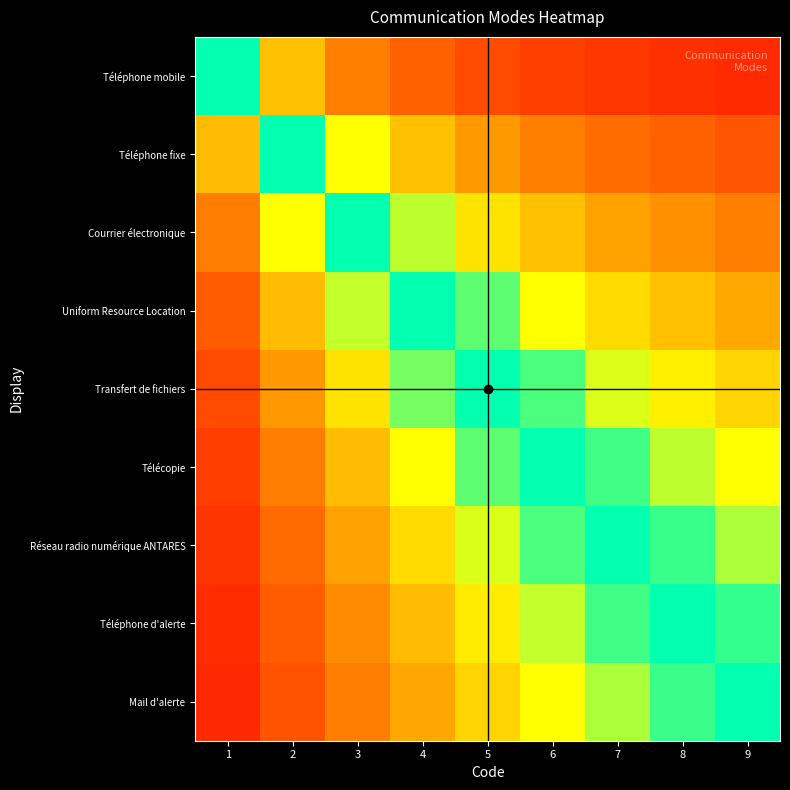

Reading right to left, transcribe all the data shown in this chart.

Téléphone mobile: 9=0.1	8=0.1	7=0.1	6=0.1	5=0.1	4=0.1	3=0.2	2=0.2	1=0.5
Téléphone fixe: 9=0.1	8=0.1	7=0.1	6=0.2	5=0.2	4=0.2	3=0.3	2=0.5	1=0.8
Courrier électronique: 9=0.2	8=0.2	7=0.2	6=0.2	5=0.3	4=0.4	3=0.5	2=0.7	1=0.8
Uniform Resource Location: 9=0.2	8=0.2	7=0.3	6=0.3	5=0.4	4=0.5	3=0.6	2=0.8	1=0.9
Transfert de fichiers: 9=0.3	8=0.3	7=0.4	6=0.5	5=0.5	4=0.6	3=0.7	2=0.8	1=0.9
Télécopie: 9=0.3	8=0.4	7=0.5	6=0.5	5=0.6	4=0.7	3=0.8	2=0.8	1=0.9
Réseau radio numérique ANTARES: 9=0.4	8=0.5	7=0.5	6=0.6	5=0.6	4=0.7	3=0.8	2=0.9	1=0.9
Téléphone d'alerte: 9=0.5	8=0.5	7=0.5	6=0.6	5=0.7	4=0.8	3=0.8	2=0.9	1=0.9
Mail d'alerte: 9=0.5	8=0.5	7=0.6	6=0.7	5=0.7	4=0.8	3=0.8	2=0.9	1=0.9